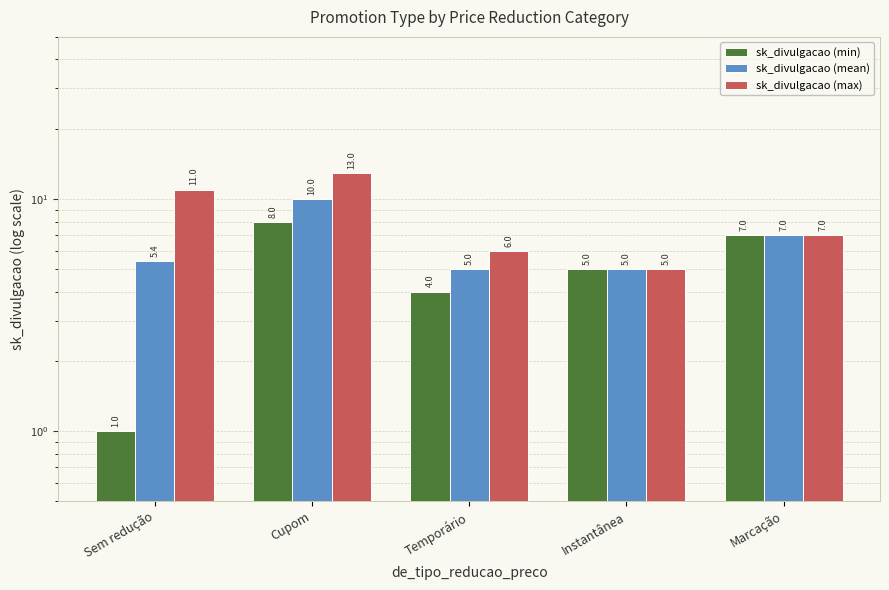

Does the chart contain stacked bars?

No